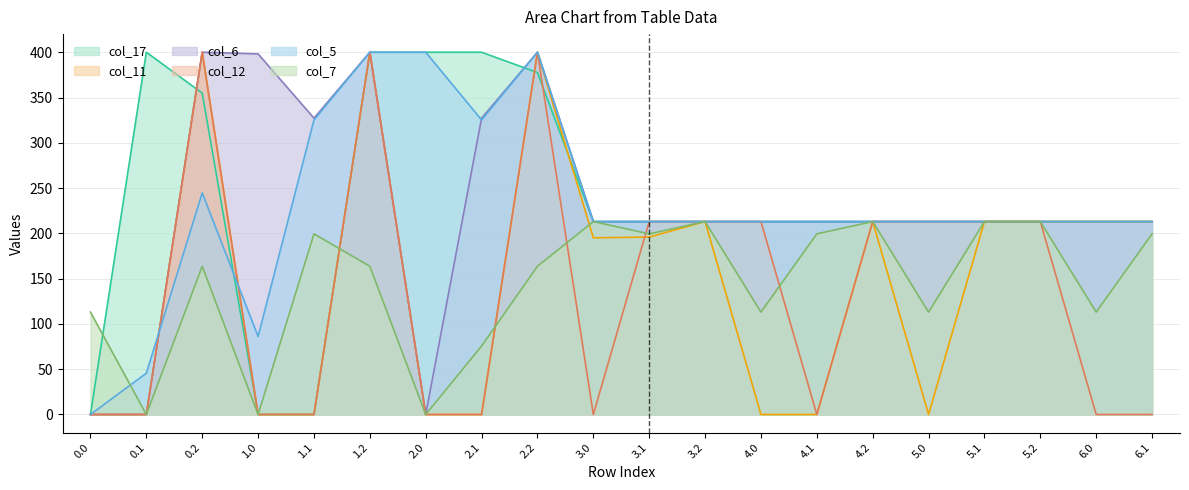

What position from the right is 1.2?

15